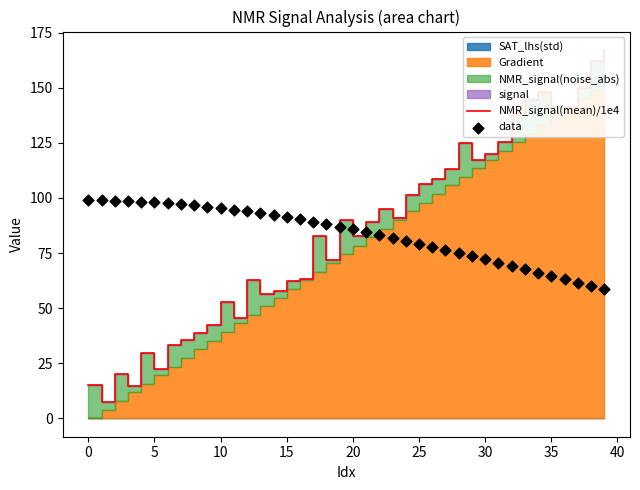

Which series has the largest total across all categories?

NMR_signal(mean)/1e4